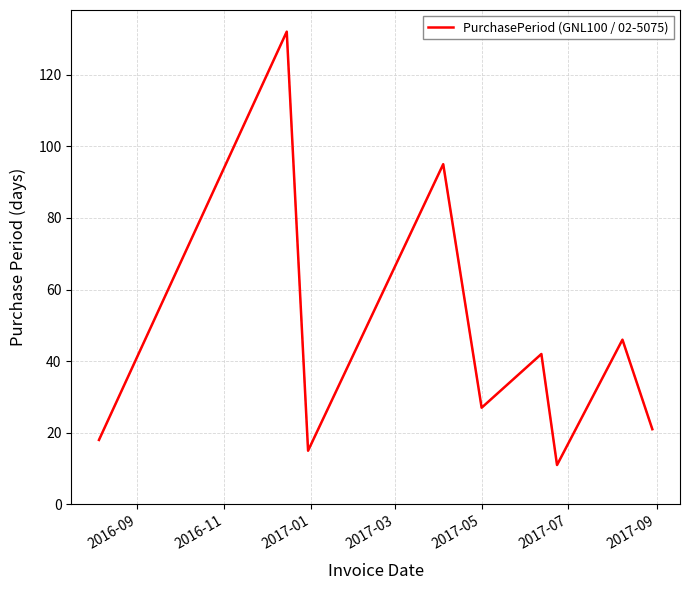

What is the difference between the maximum and minimum values?

121